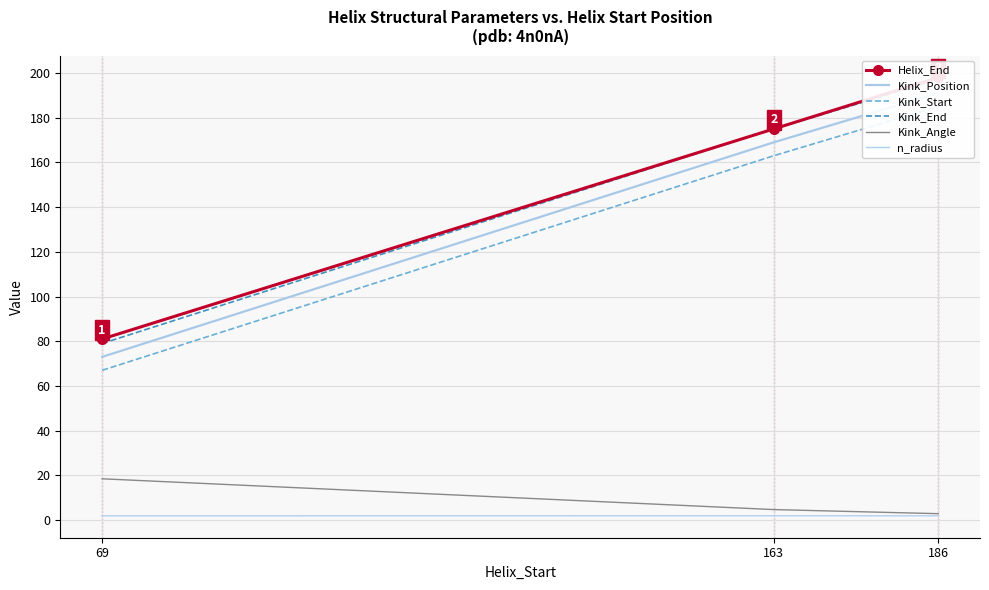

Is it true that Kink_Start equals 103.1 at 69?

False